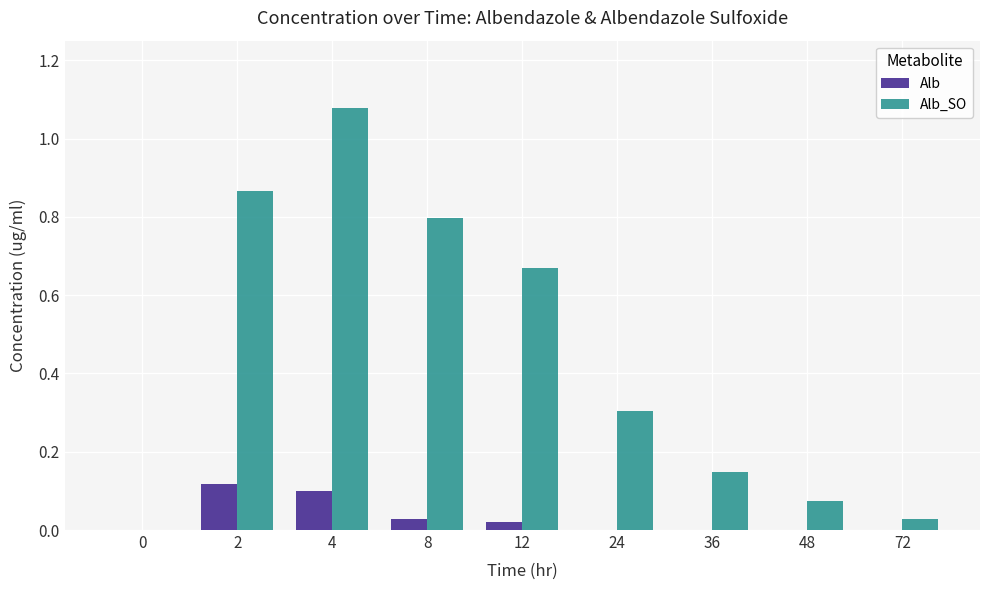

What is the sum of all Alb values?

0.3